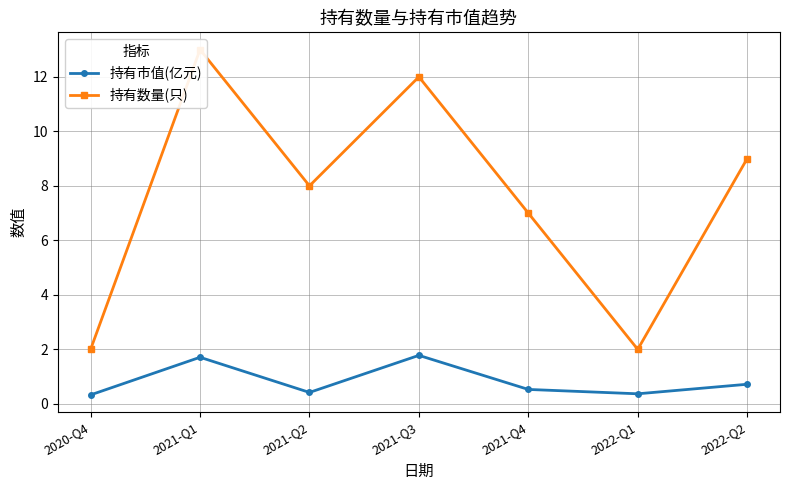

Is it true that 持有市值(亿元) equals 0.4 at 2021-Q2?

True